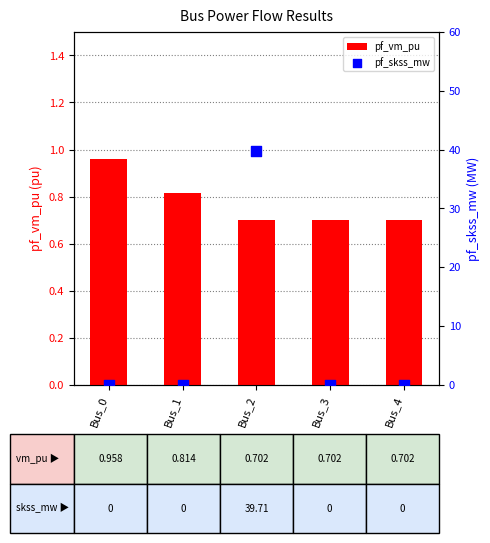

What are all the series names shown in the legend?

pf_vm_pu, pf_skss_mw